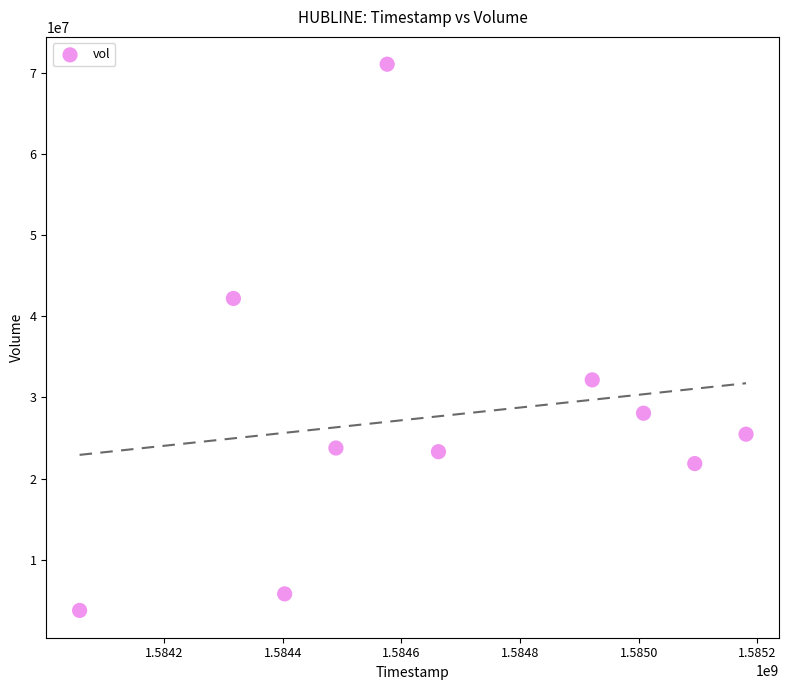

What is the average Y value?

27743510